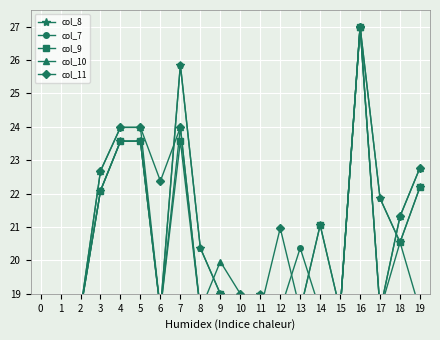

The col_10 series shows 4.6 at 6. True or false?

False